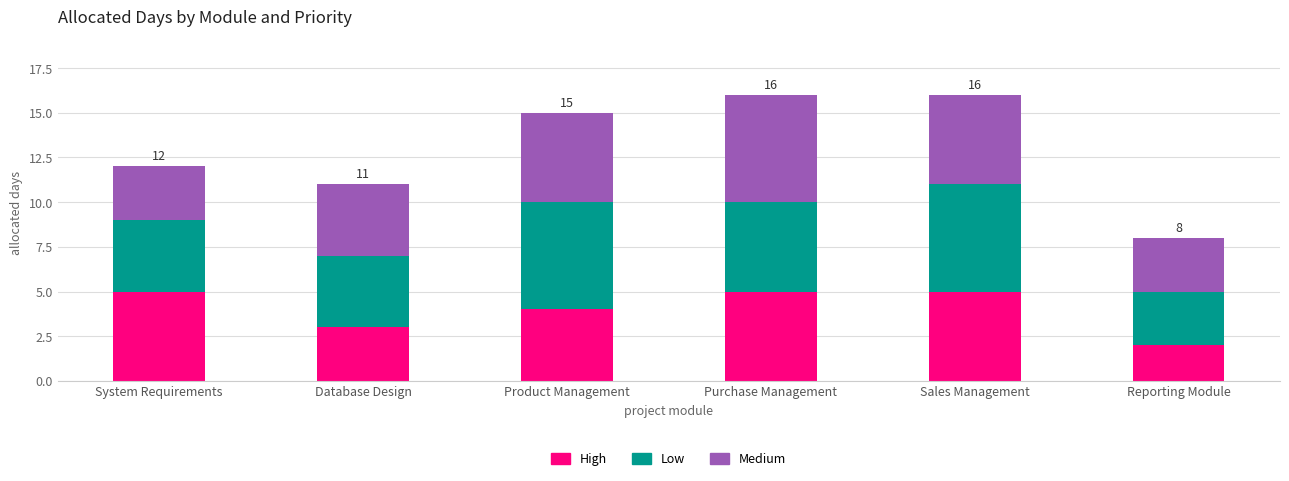

True or false: High has a value of 3 at Purchase Management.

False